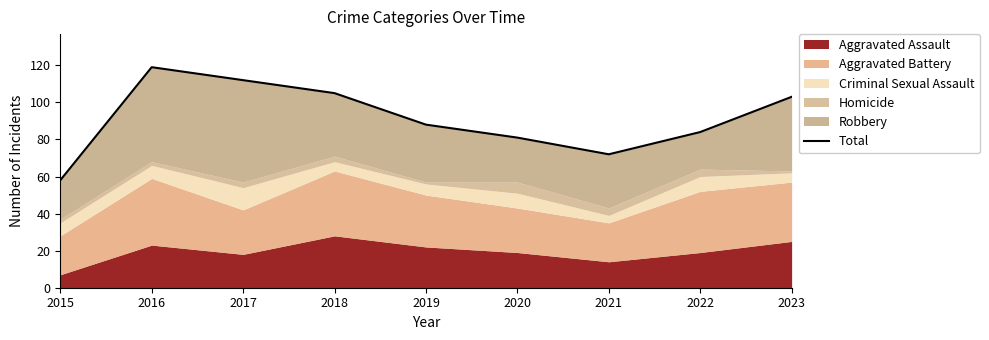

Reading left to right, what are all the values shown in this chart?

2015=58	2016=119	2017=112	2018=105	2019=88	2020=81	2021=72	2022=84	2023=103